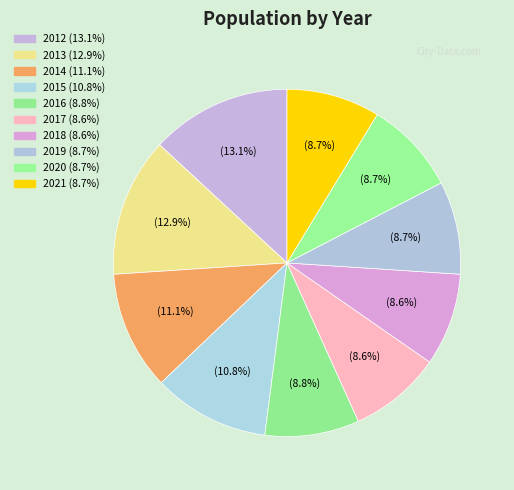

How many slices are in this pie chart?

10